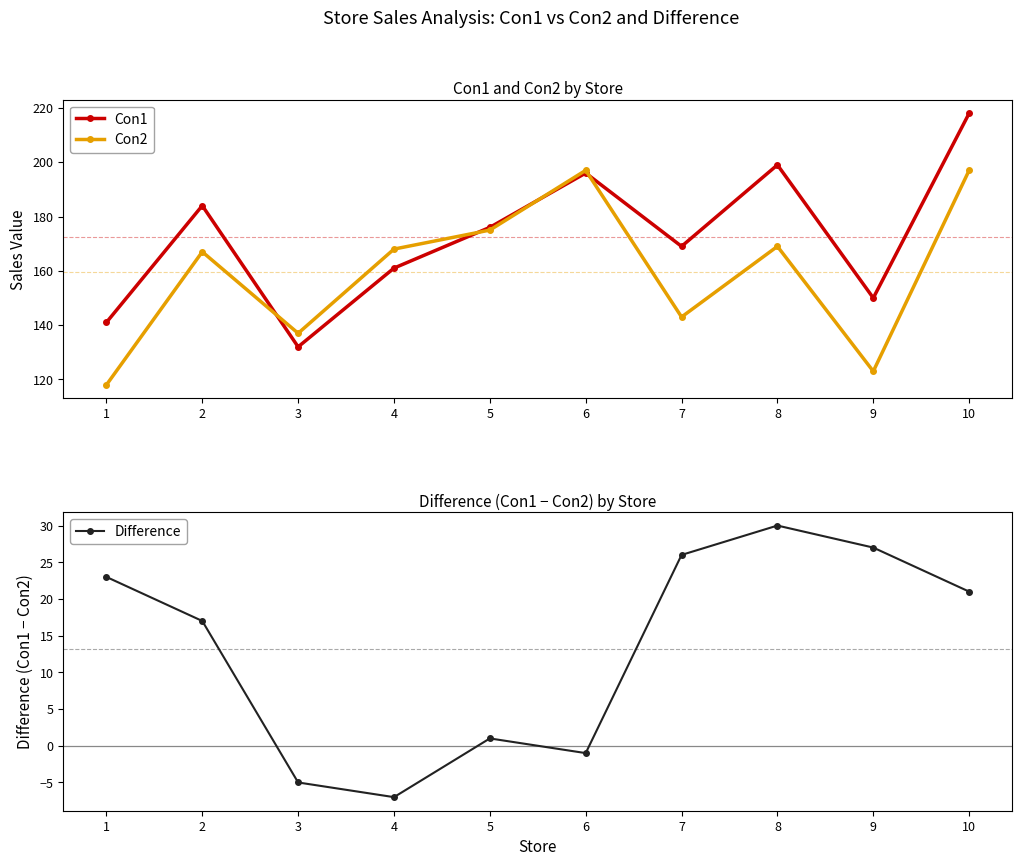

What is the difference between the highest and lowest values at 1?

118